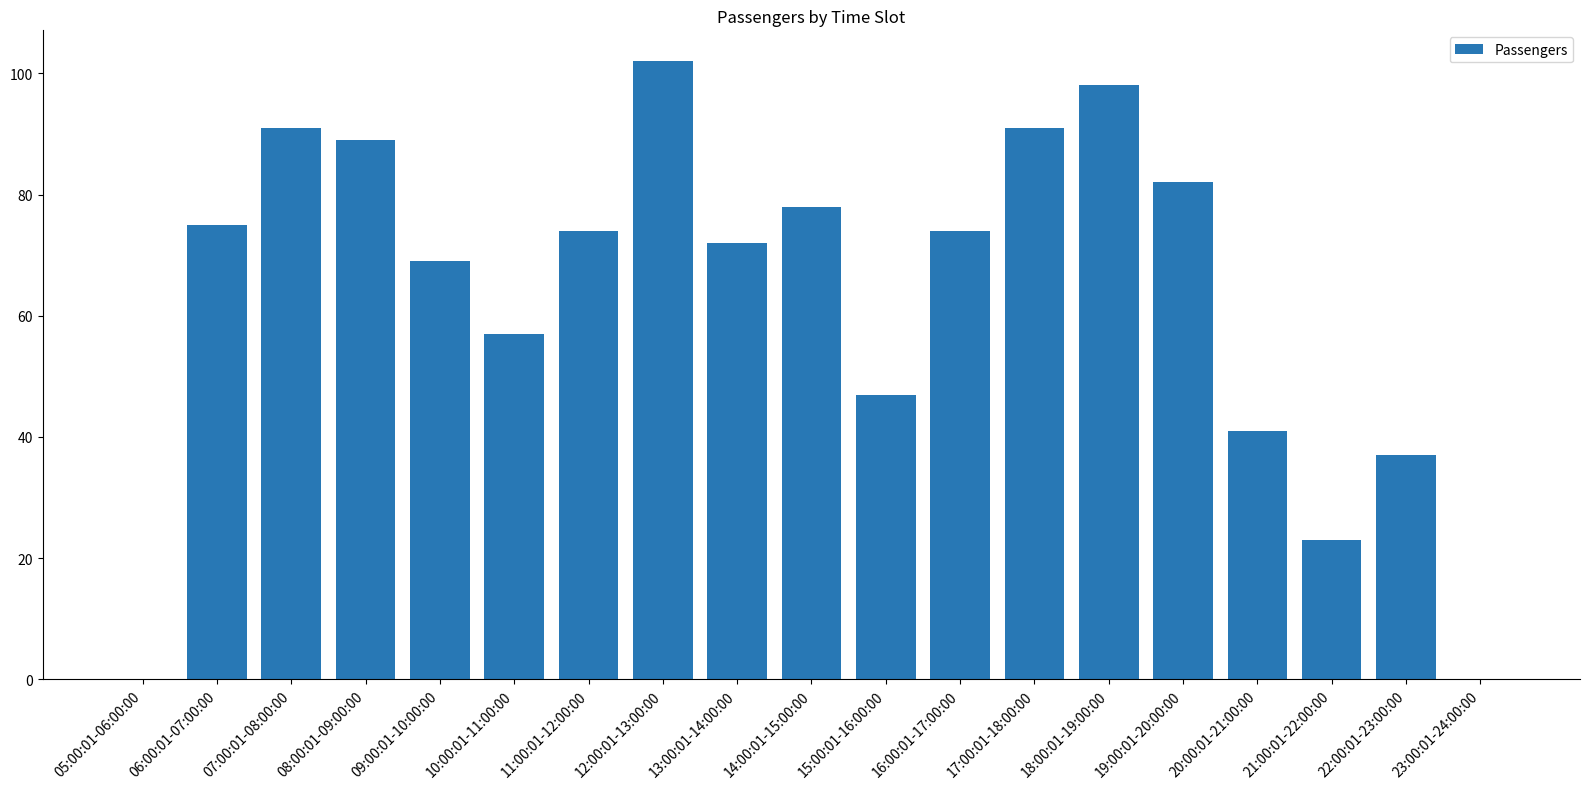

Between 14:00:01-15:00:00 and 07:00:01-08:00:00, which is larger?

07:00:01-08:00:00